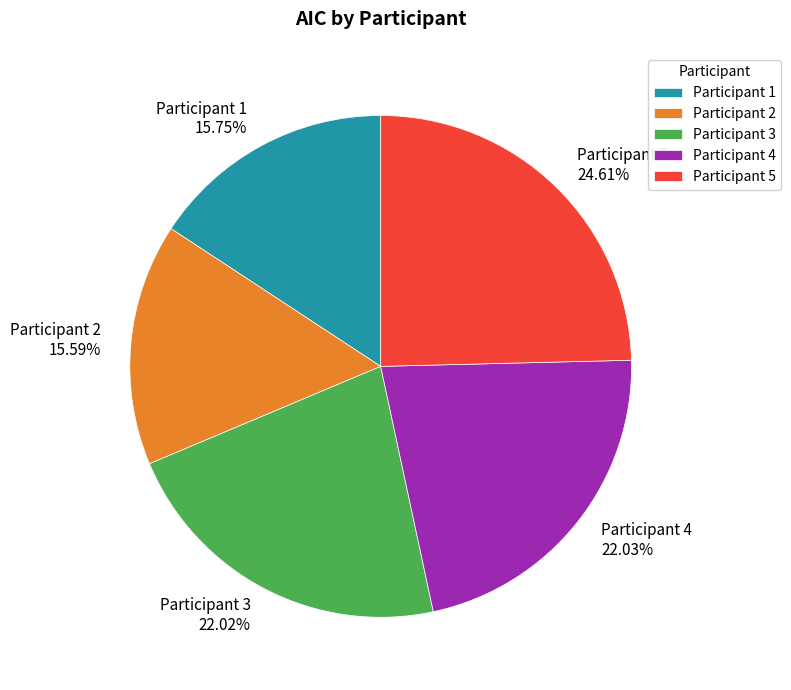

Is there a majority slice in this chart?

No